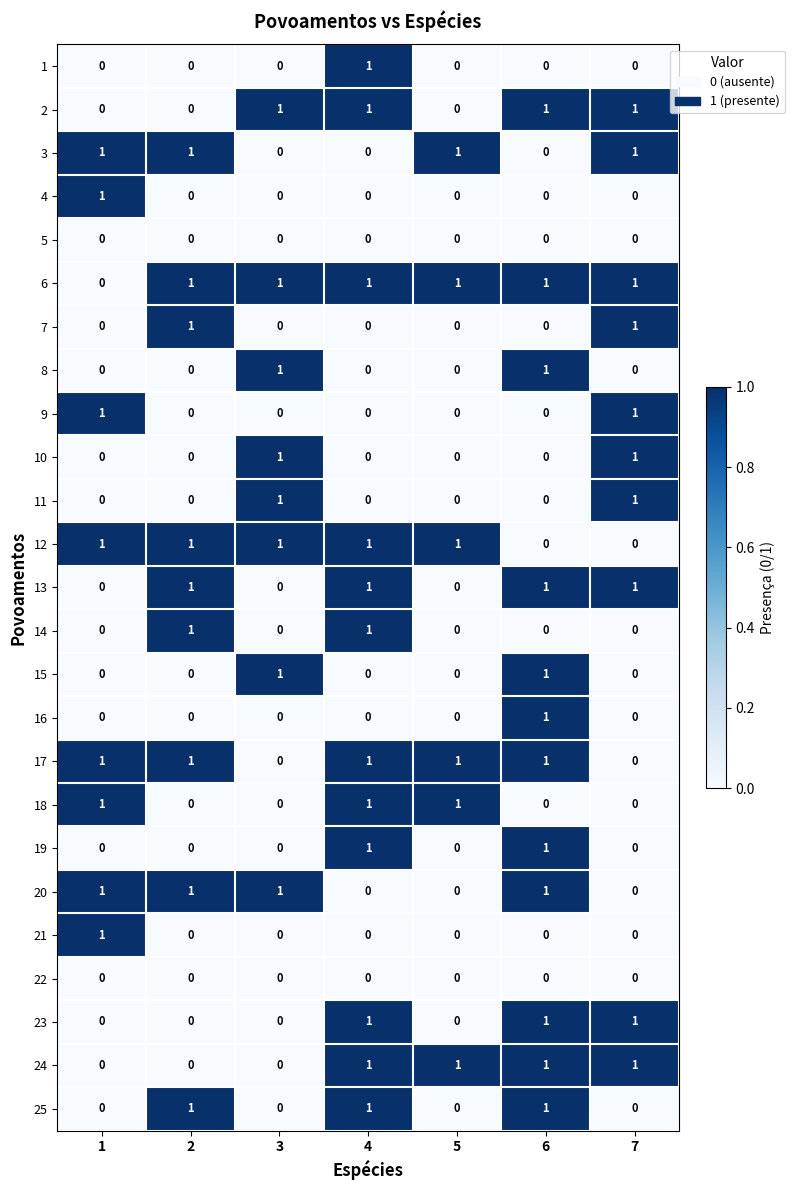

Count the 25 values in the range 0 to 1.

7